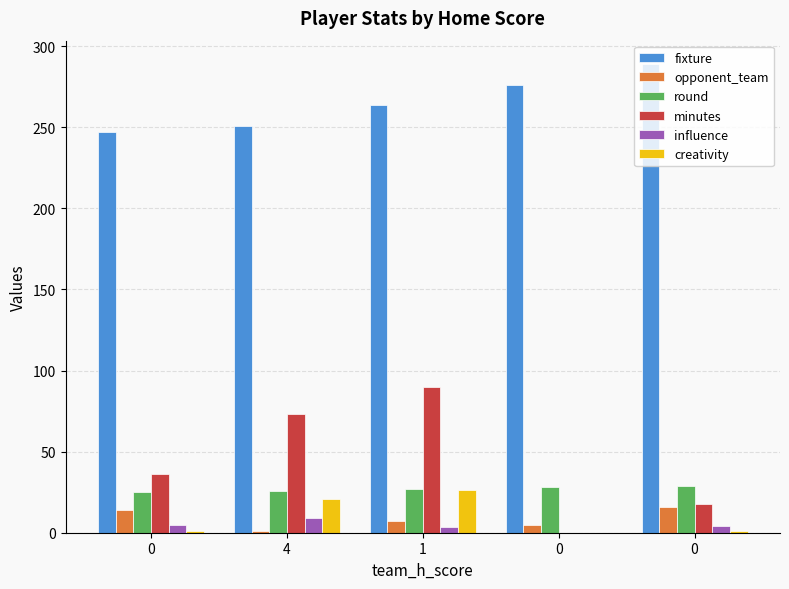

What is the difference between the highest and lowest values at 0?

245.7